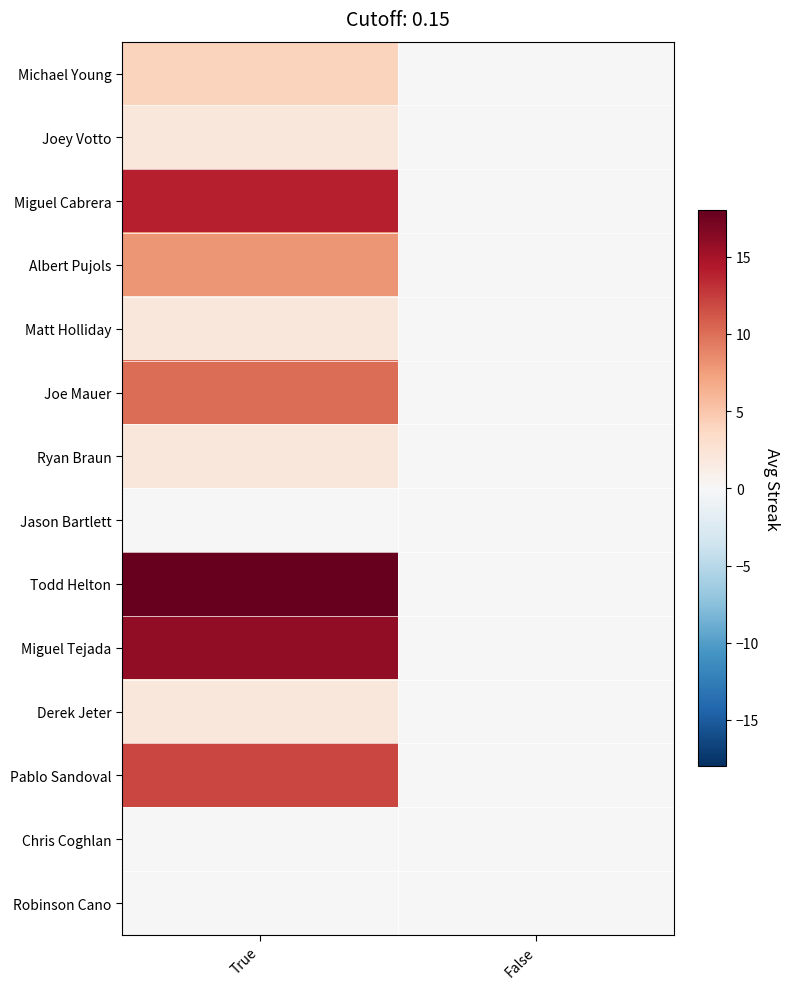

Rank the series by their maximum value, from highest to lowest.

Todd Helton, Miguel Tejada, Miguel Cabrera, Pablo Sandoval, Joe Mauer, Albert Pujols, Michael Young, Joey Votto, Matt Holliday, Ryan Braun, Derek Jeter, Jason Bartlett, Chris Coghlan, Robinson Cano